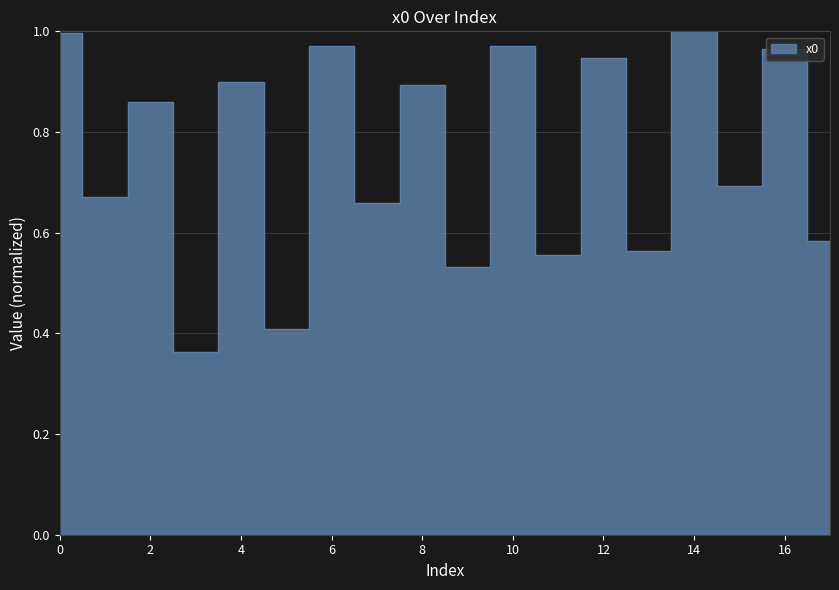

List the labels in order of value, smallest first.

3, 5, 9, 11, 13, 17, 7, 1, 15, 2, 8, 4, 12, 16, 10, 6, 0, 14